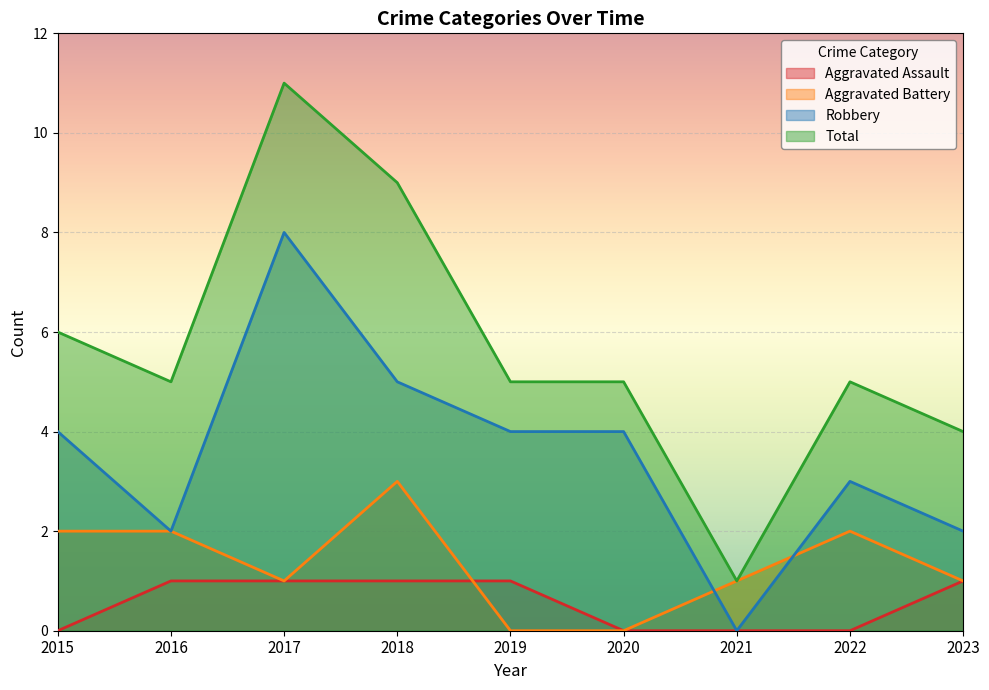

Which series has the largest total across all categories?

Total